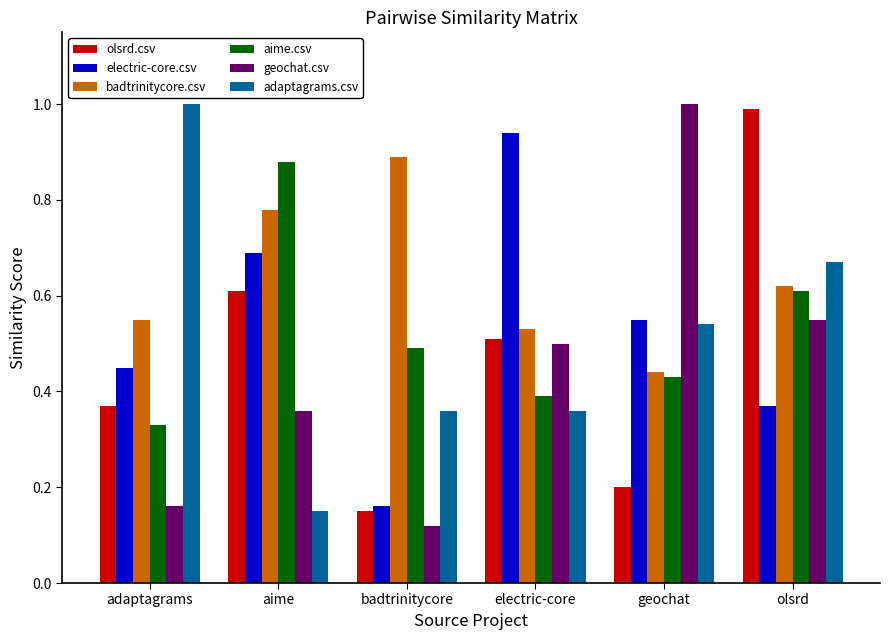

What is the maximum value shown in the chart?

1.0